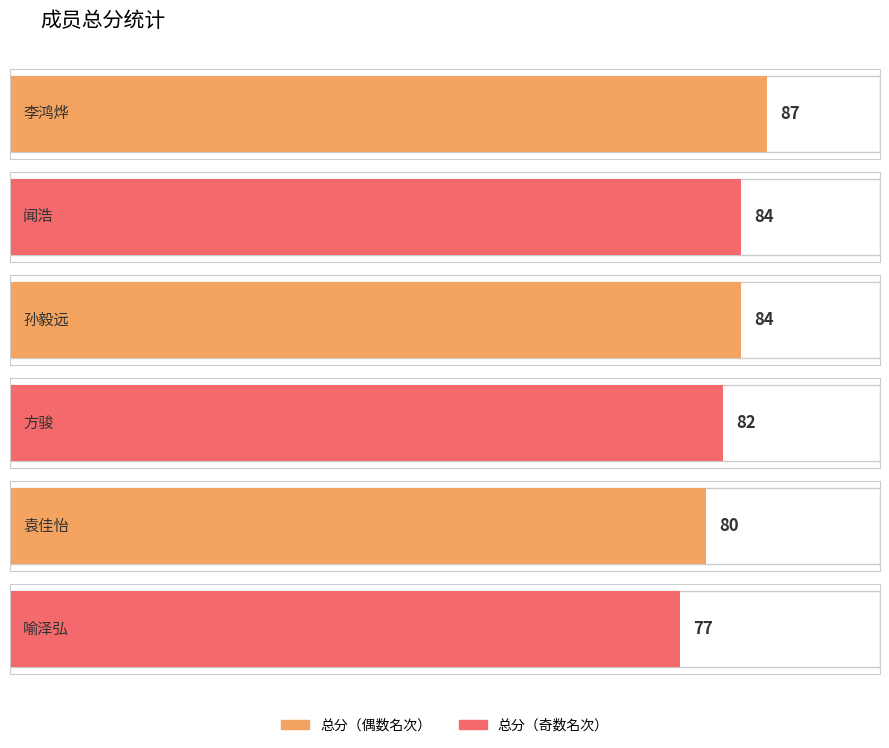

What is the label of the 5th bar from the left?

袁佳怡